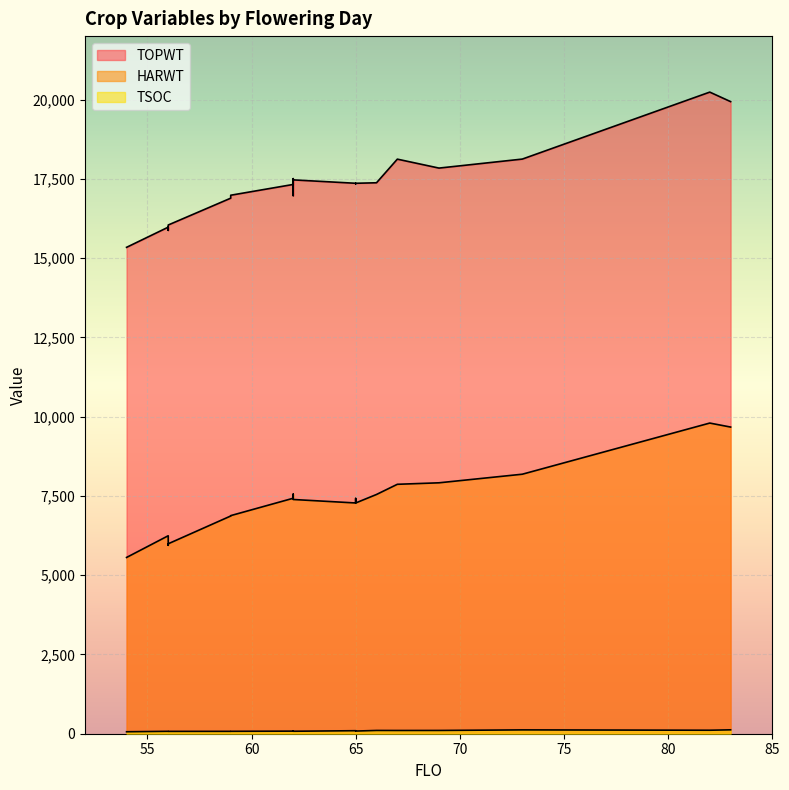

True or false: TOPWT and HARWT cross at least once.

False